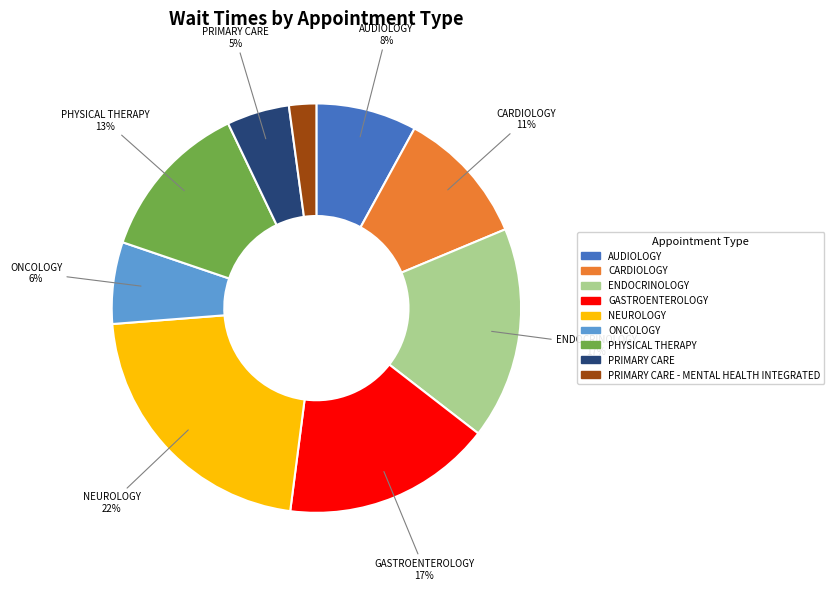

How many segments does this pie chart have?

9